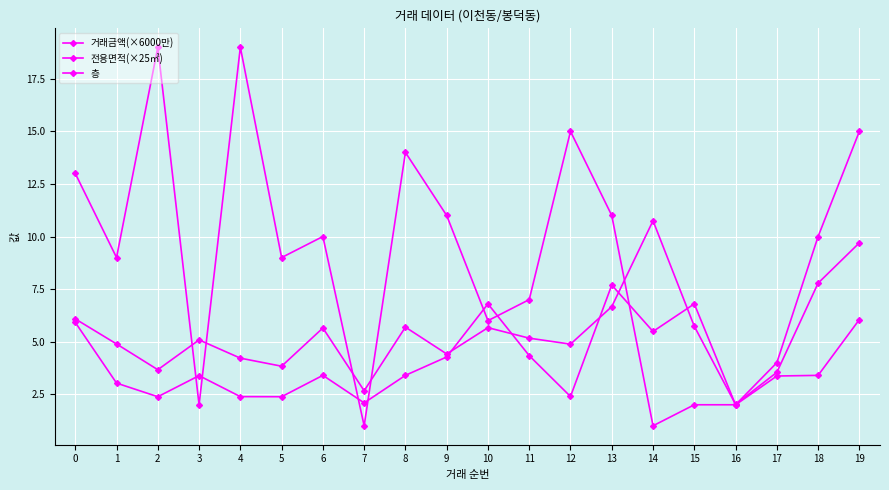

How many lines are shown in the chart?

3